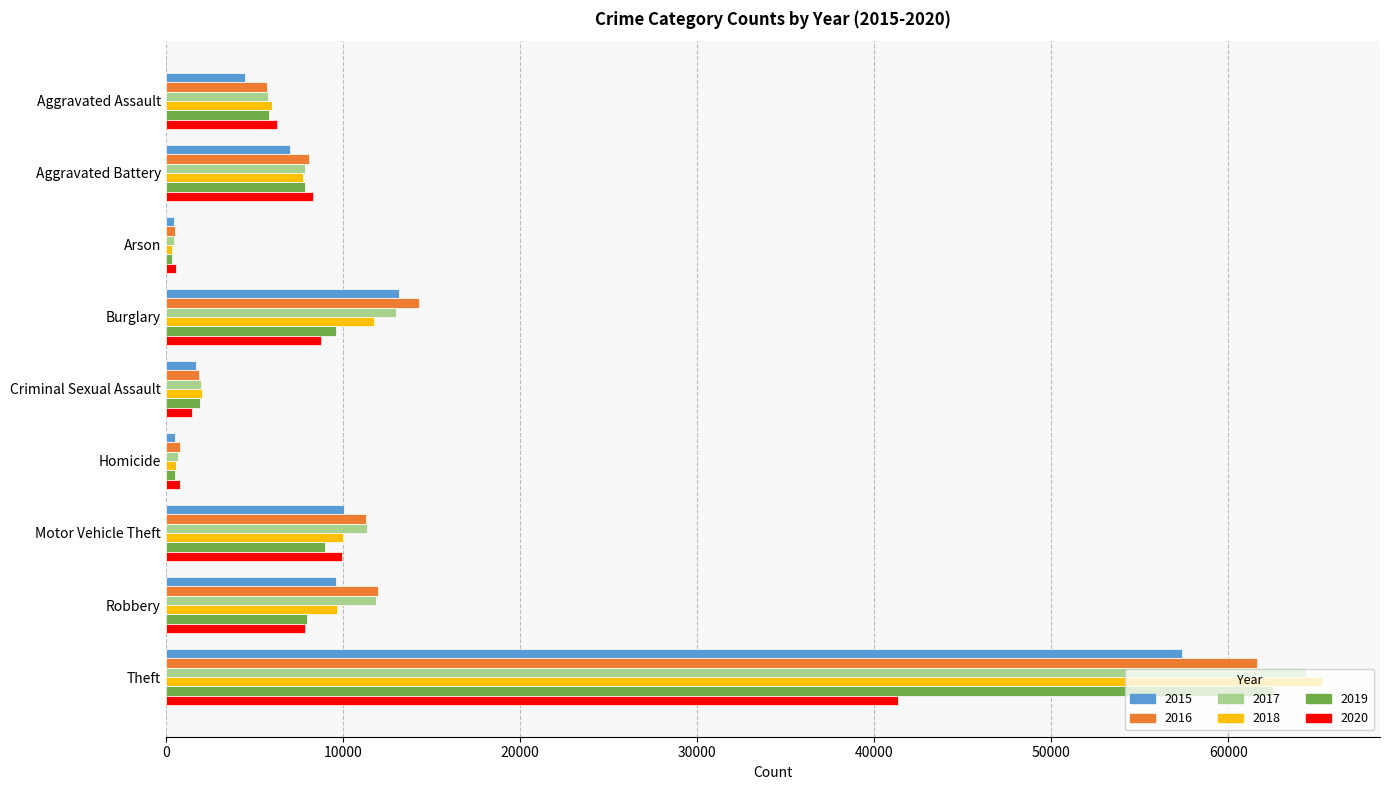

At which label is 2016 closest to 31069?

Burglary